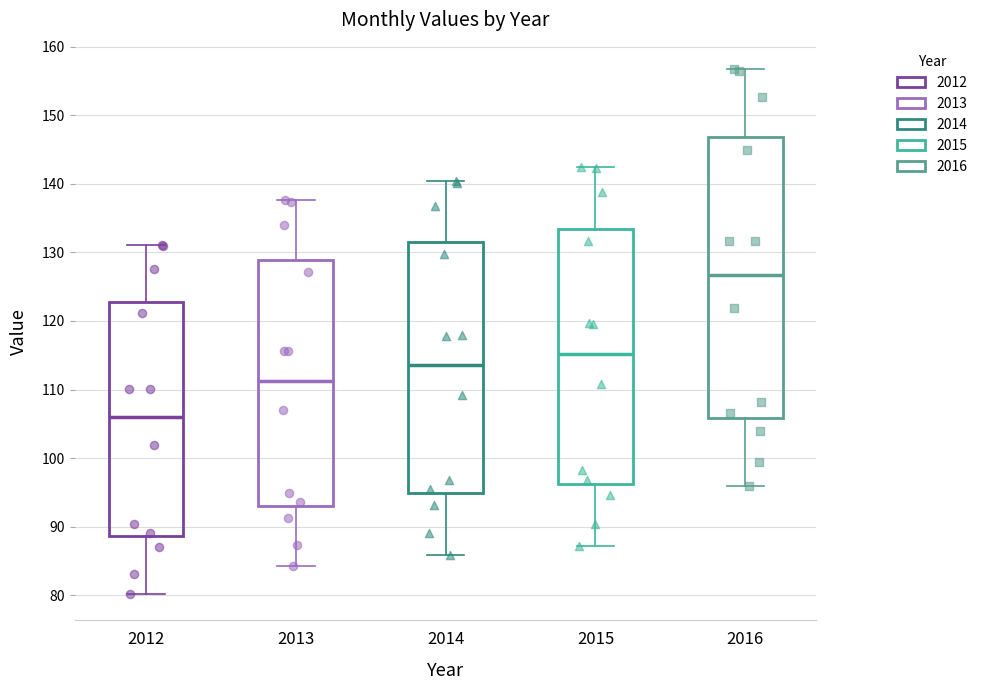

Reading left to right, transcribe this box plot: for each box, give where its median line is, the range the box spans, and where its two whiskers end, as read against the y-axis. The values are not printed on the chart, so give them approximately, as read against the axis.

2012: median 106, box 89 to 123, whiskers 80 to 131
2013: median 111, box 93 to 129, whiskers 84 to 138
2014: median 114, box 95 to 131, whiskers 86 to 140
2015: median 115, box 96 to 133, whiskers 87 to 143
2016: median 127, box 106 to 147, whiskers 96 to 157